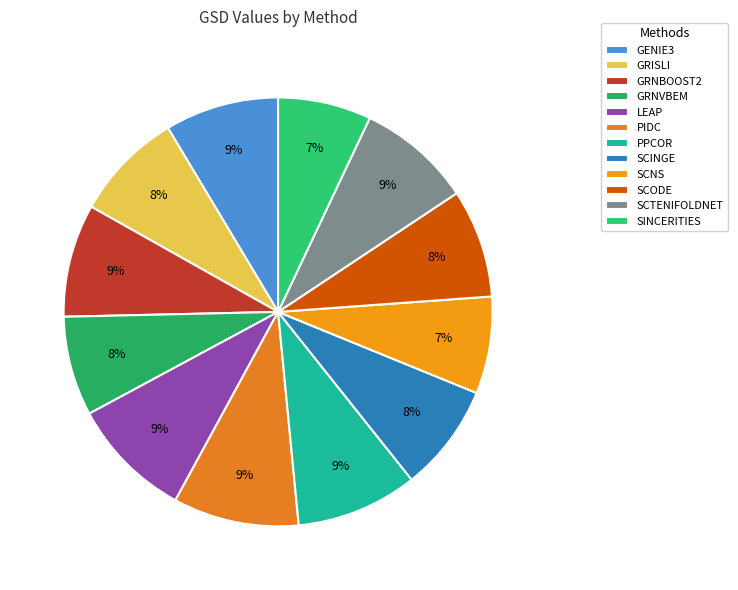

How many segments does this pie chart have?

12